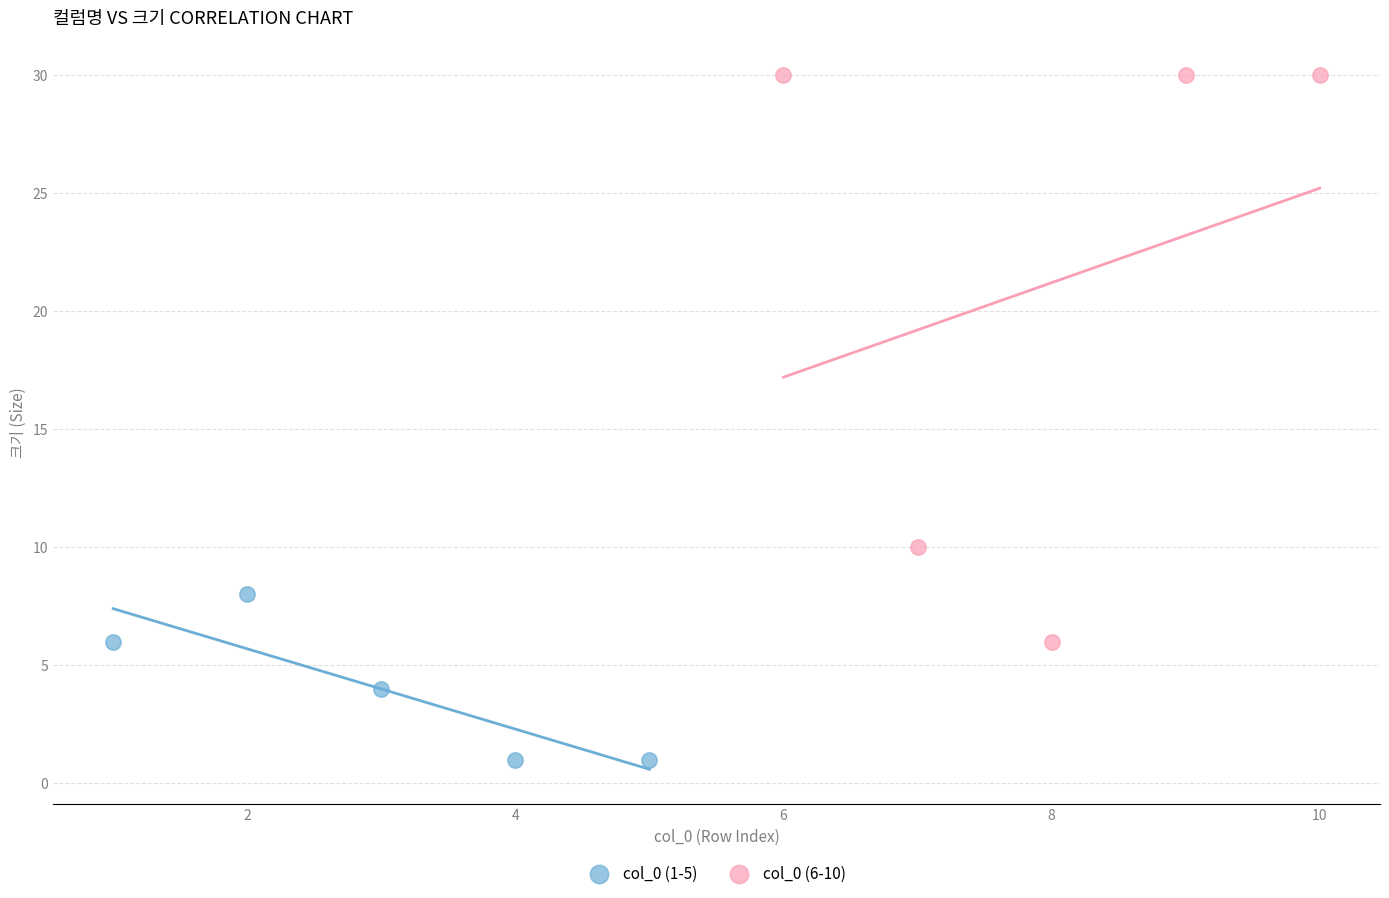

Which series reaches the maximum Y coordinate?

col_0 (6-10)